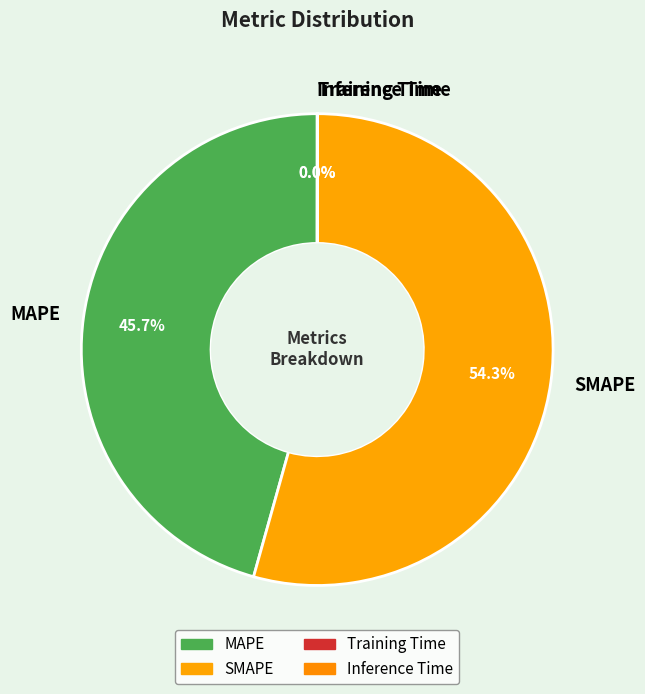

Which slice is the largest?

SMAPE